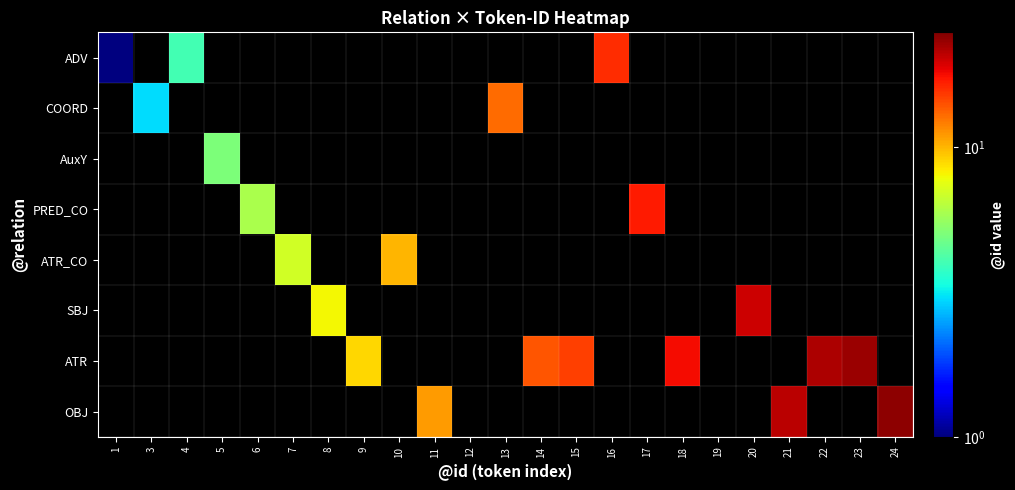

Reading right to left, extract all data points from this chart.

ADV: 24=0	23=0	22=0	21=0	20=0	19=0	18=0	17=0	16=16	15=0	14=0	13=0	12=0	11=0	10=0	9=0	8=0	7=0	6=0	5=0	4=4	3=0	1=1
COORD: 24=0	23=0	22=0	21=0	20=0	19=0	18=0	17=0	16=0	15=0	14=0	13=13	12=0	11=0	10=0	9=0	8=0	7=0	6=0	5=0	4=0	3=3	1=0
AuxY: 24=0	23=0	22=0	21=0	20=0	19=0	18=0	17=0	16=0	15=0	14=0	13=0	12=0	11=0	10=0	9=0	8=0	7=0	6=0	5=5	4=0	3=0	1=0
PRED_CO: 24=0	23=0	22=0	21=0	20=0	19=0	18=0	17=17	16=0	15=0	14=0	13=0	12=0	11=0	10=0	9=0	8=0	7=0	6=6	5=0	4=0	3=0	1=0
ATR_CO: 24=0	23=0	22=0	21=0	20=0	19=0	18=0	17=0	16=0	15=0	14=0	13=0	12=0	11=0	10=10	9=0	8=0	7=7	6=0	5=0	4=0	3=0	1=0
SBJ: 24=0	23=0	22=0	21=0	20=20	19=0	18=0	17=0	16=0	15=0	14=0	13=0	12=0	11=0	10=0	9=0	8=8	7=0	6=0	5=0	4=0	3=0	1=0
ATR: 24=0	23=23	22=22	21=0	20=0	19=0	18=18	17=0	16=0	15=15	14=14	13=0	12=0	11=0	10=0	9=9	8=0	7=0	6=0	5=0	4=0	3=0	1=0
OBJ: 24=24	23=0	22=0	21=21	20=0	19=0	18=0	17=0	16=0	15=0	14=0	13=0	12=0	11=11	10=0	9=0	8=0	7=0	6=0	5=0	4=0	3=0	1=0